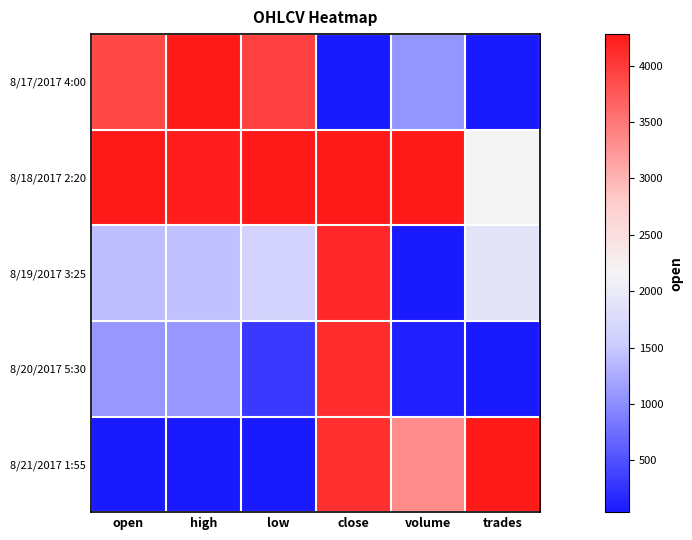

Reading left to right, transcribe all the data shown in this chart.

8/17/2017 4:00: open=0.9	high=1.0	low=0.9	close=0.0	volume=0.2	trades=0.0
8/18/2017 2:20: open=1.0	high=1.0	low=1.0	close=1.0	volume=1.0	trades=0.5
8/19/2017 3:25: open=0.3	high=0.3	low=0.4	close=1.0	volume=0.0	trades=0.4
8/20/2017 5:30: open=0.2	high=0.2	low=0.1	close=1.0	volume=0.0	trades=0.0
8/21/2017 1:55: open=0.0	high=0.0	low=0.0	close=1.0	volume=0.8	trades=1.0